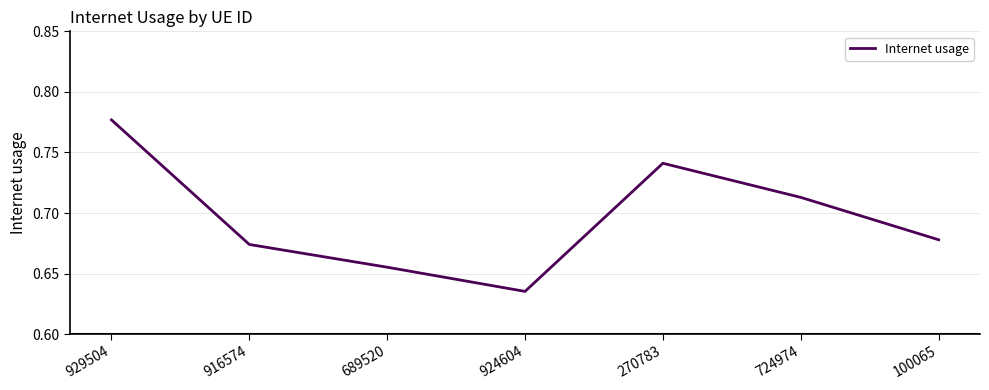

Rank the categories by value from highest to lowest.

929504, 270783, 724974, 100065, 916574, 689520, 924604